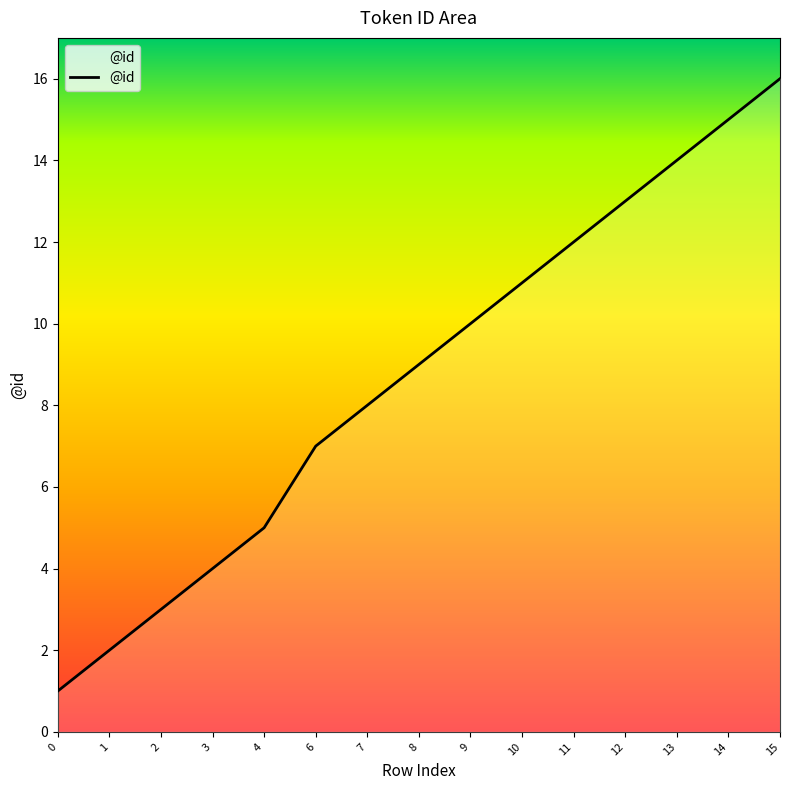

At which category does the chart reach its peak across all series?

15